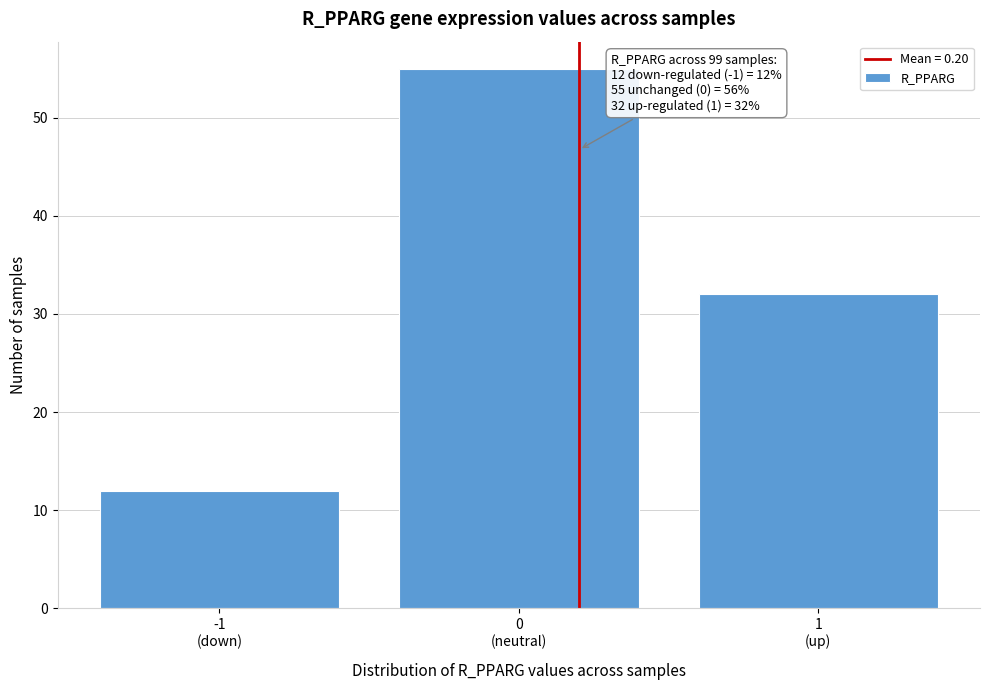

Reading left to right, what are all the values shown in this chart?

12	55	32